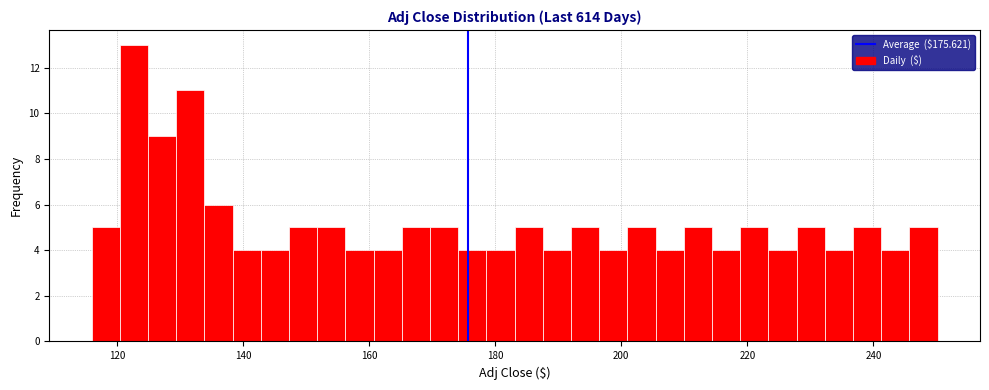

Around what value on the x-axis is the tallest bar? Give the approximate position of its centre, as read against the axis.

122